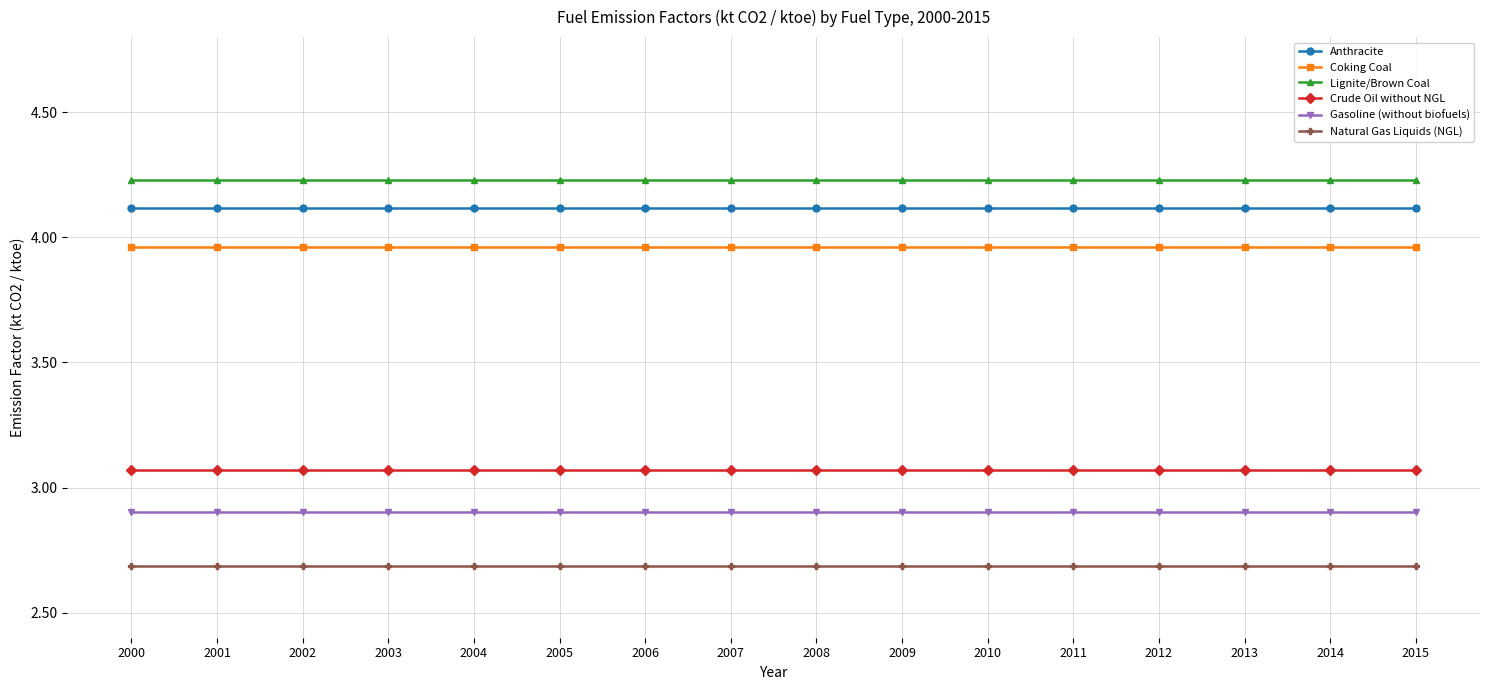

What is the highest value of the Gasoline (without biofuels) series?

2.9